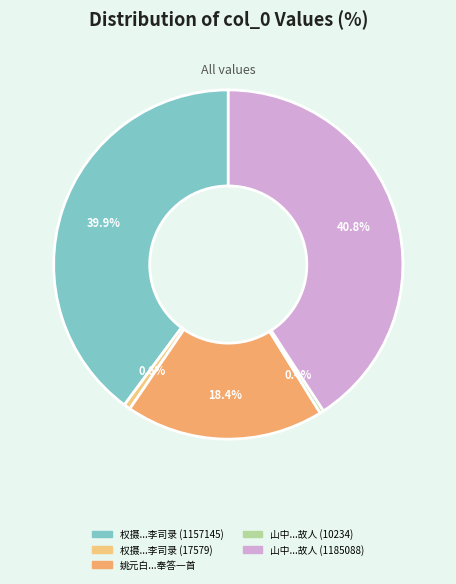

How many segments does this pie chart have?

5